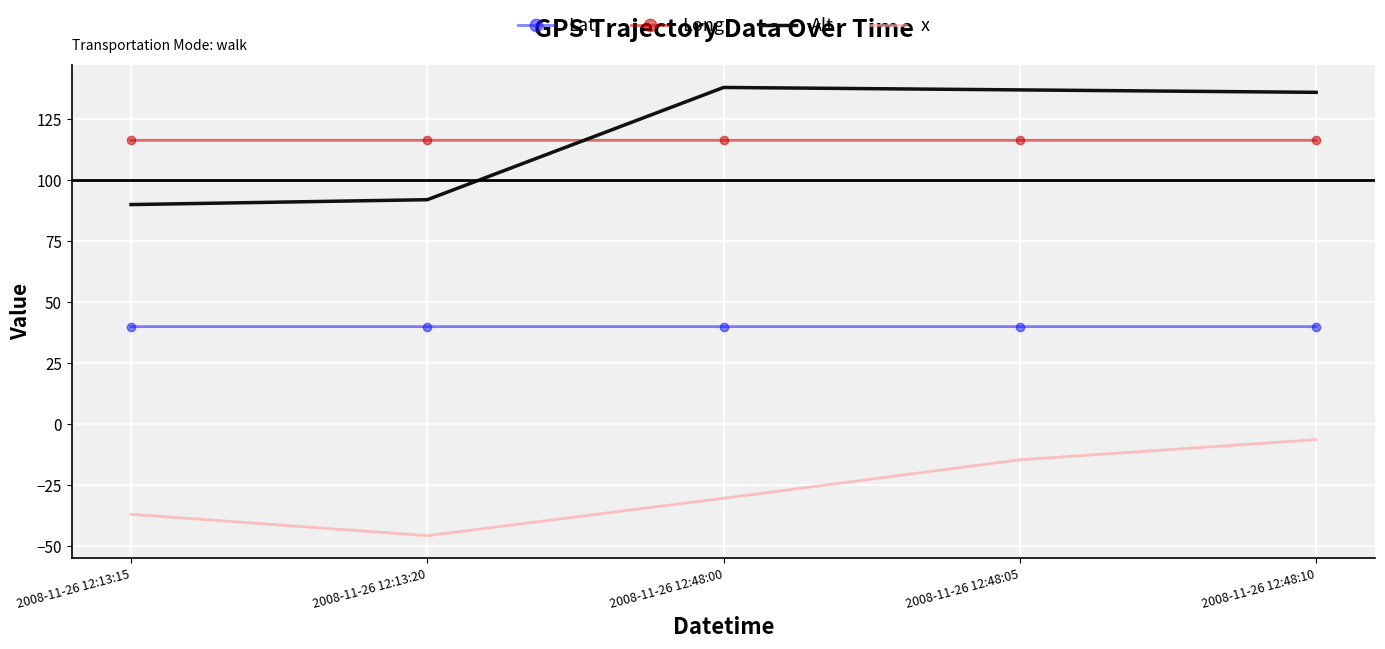

At 2008-11-26 12:48:00, list the series in order from smallest to largest.

x, Lat, Long, Alt